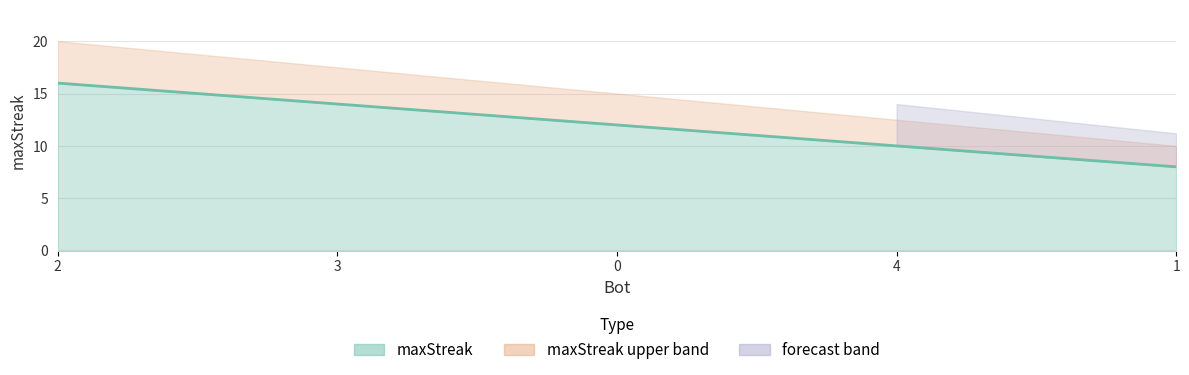

What is the difference between the maximum and minimum values?

8